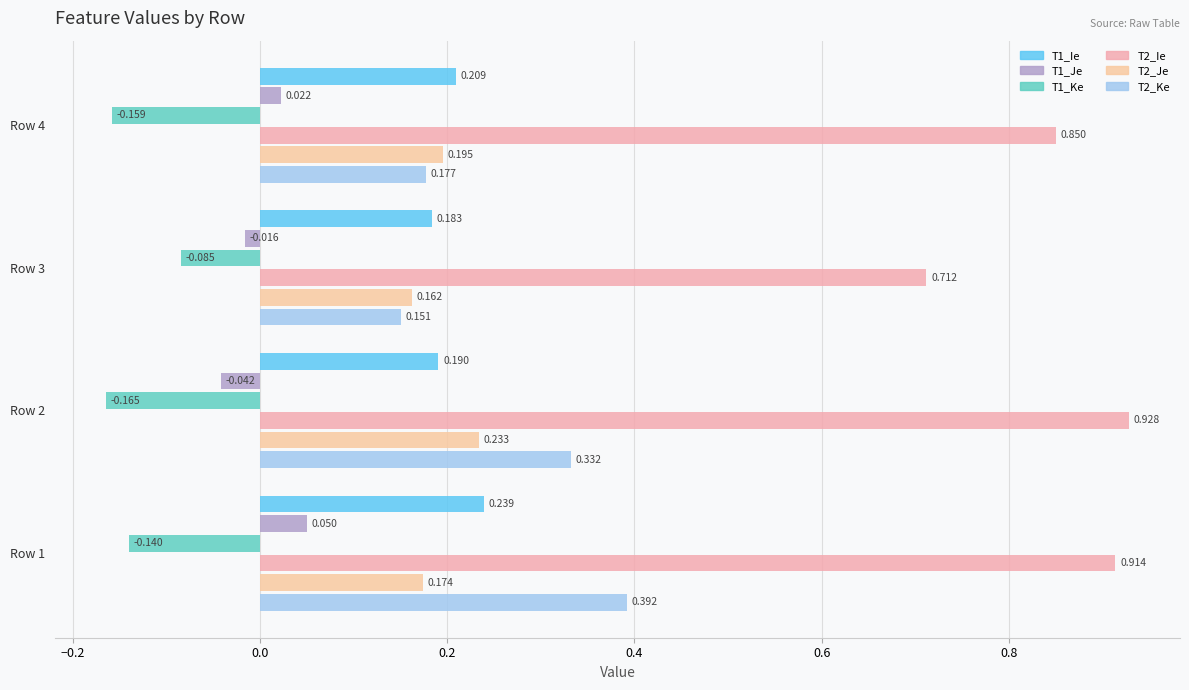

Count the number of categories in the chart.

4